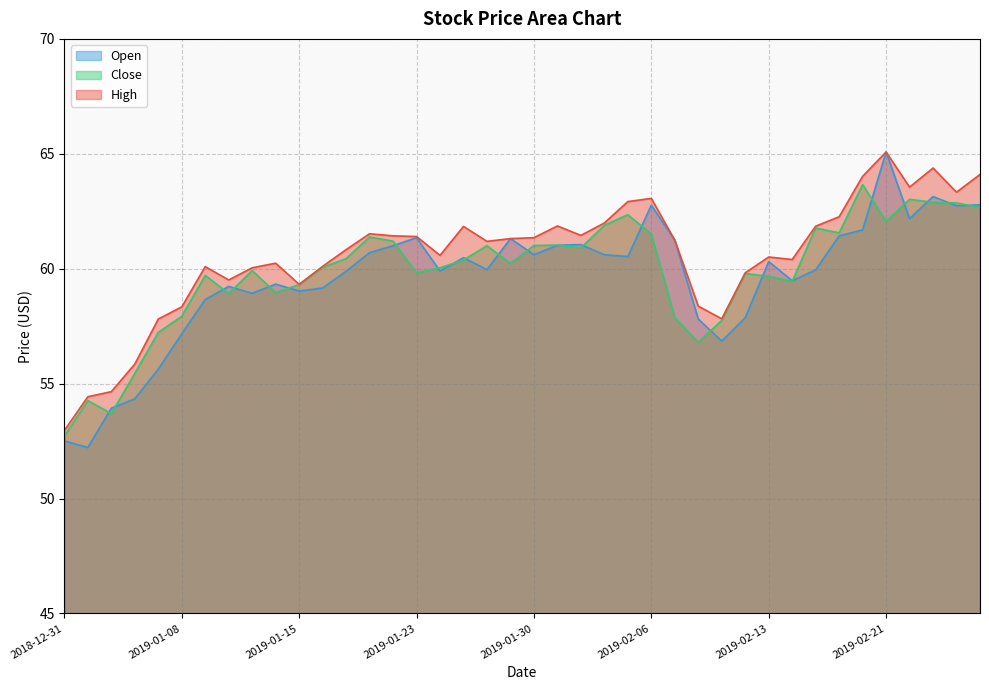

Which series has the widest spread of values?

Open